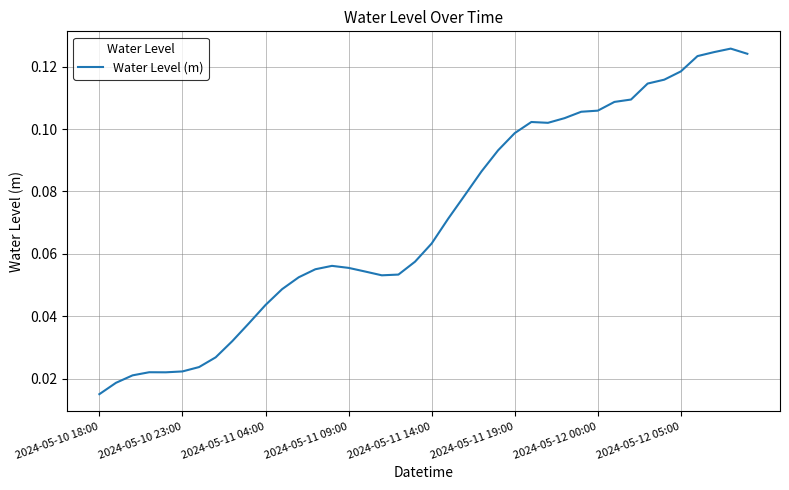

The value at 2024-05-11 04:00 is 0.1. True or false?

False